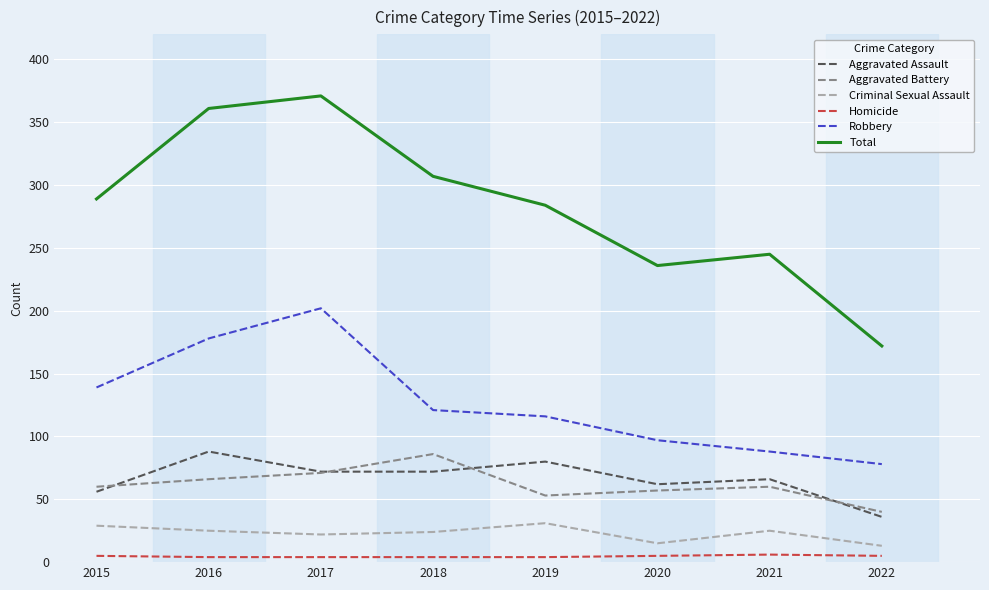

Is the value of Homicide at 2022 greater than the value of Criminal Sexual Assault at 2020?

No